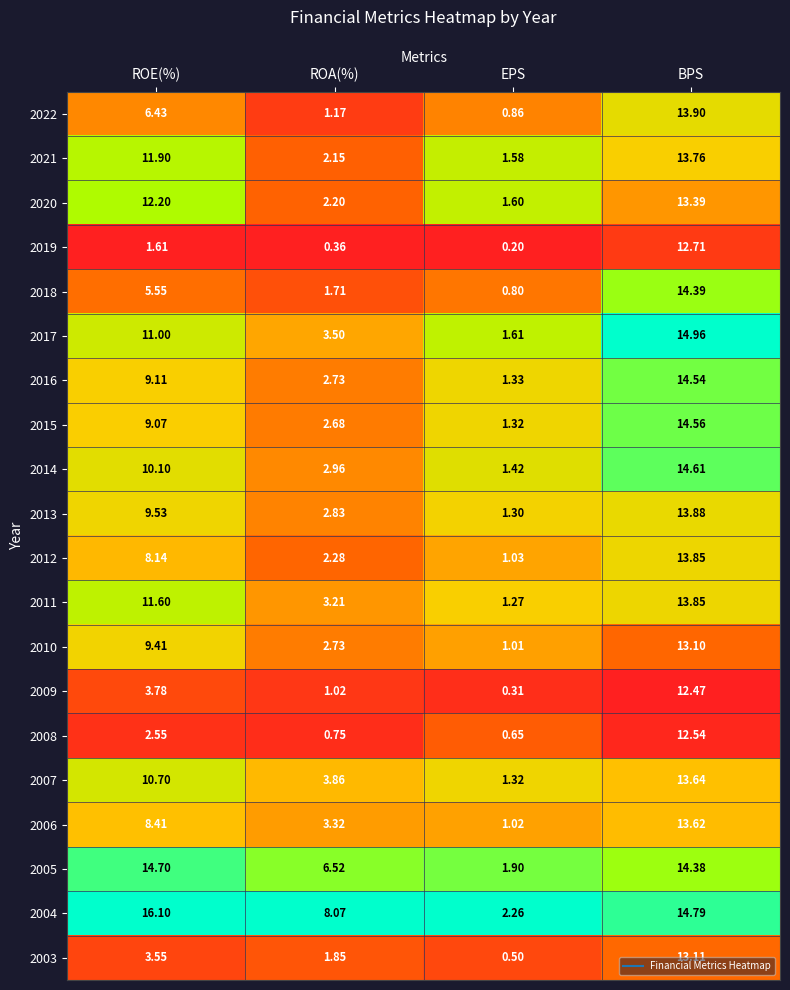

At which category does the chart reach its minimum across all series?

EPS